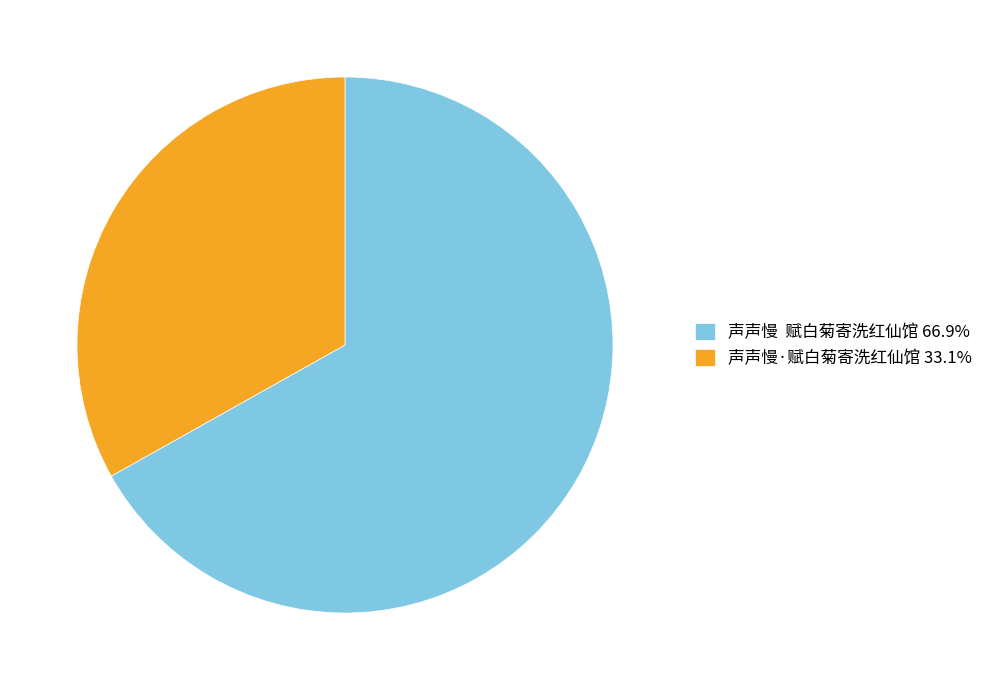

Approximately how many times larger is the value at 声声慢·赋白菊寄洗红仙馆 33.1% compared to 声声慢 赋白菊寄洗红仙馆 66.9%?

0.5